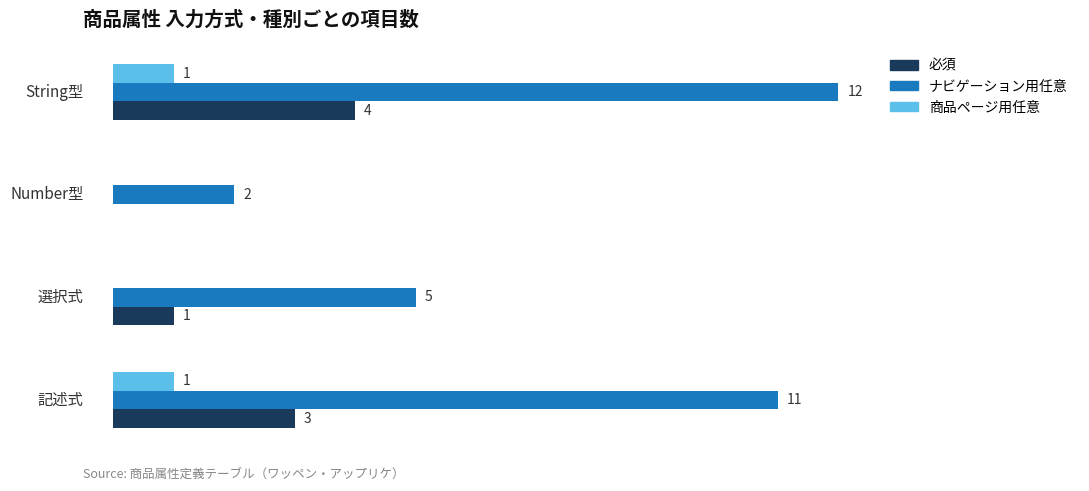

What are all the series names shown in the legend?

必須, ナビゲーション用任意, 商品ページ用任意